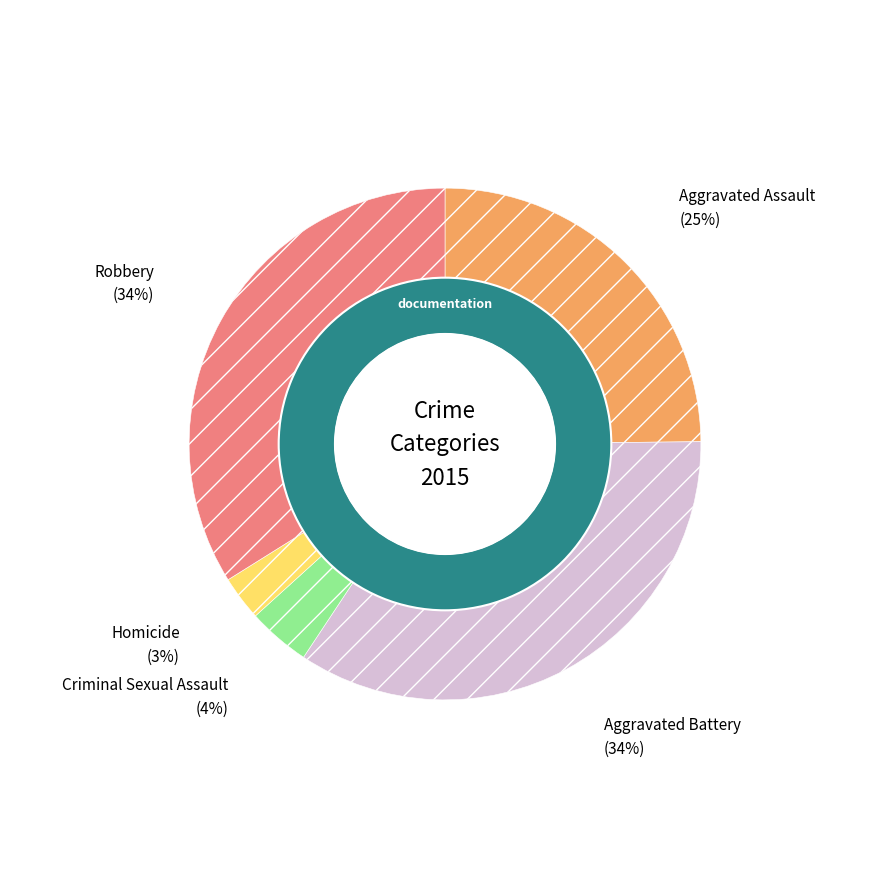

Is there a majority slice in this chart?

No